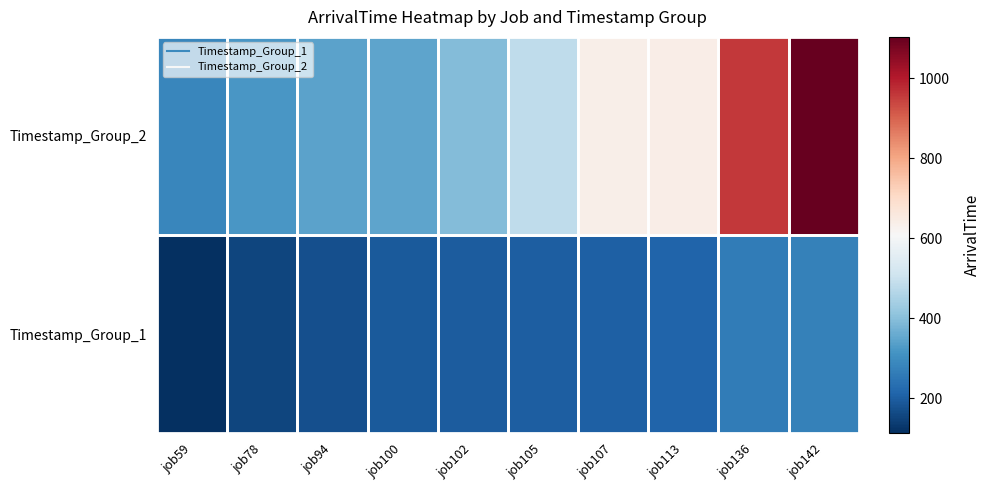

Rank the series by their maximum value, from highest to lowest.

Timestamp_Group_2, Timestamp_Group_1